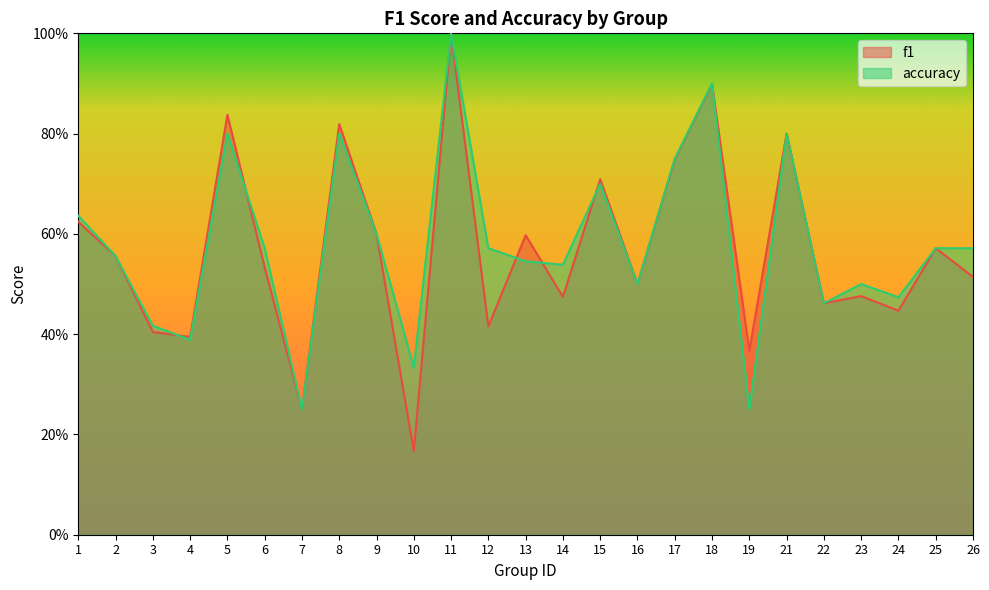

What is the highest value of the f1 series?

1.0